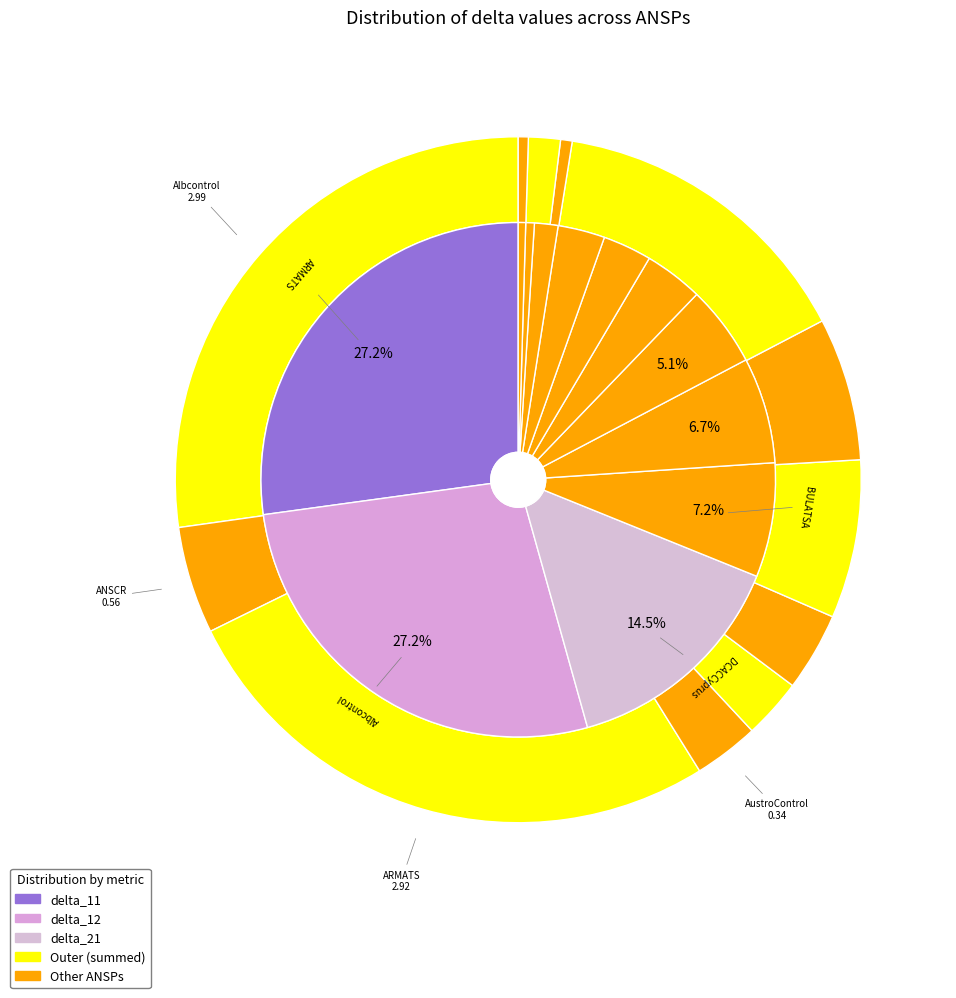

To the nearest percent, what is the difference between the largest and smallest slice percentages?

27%